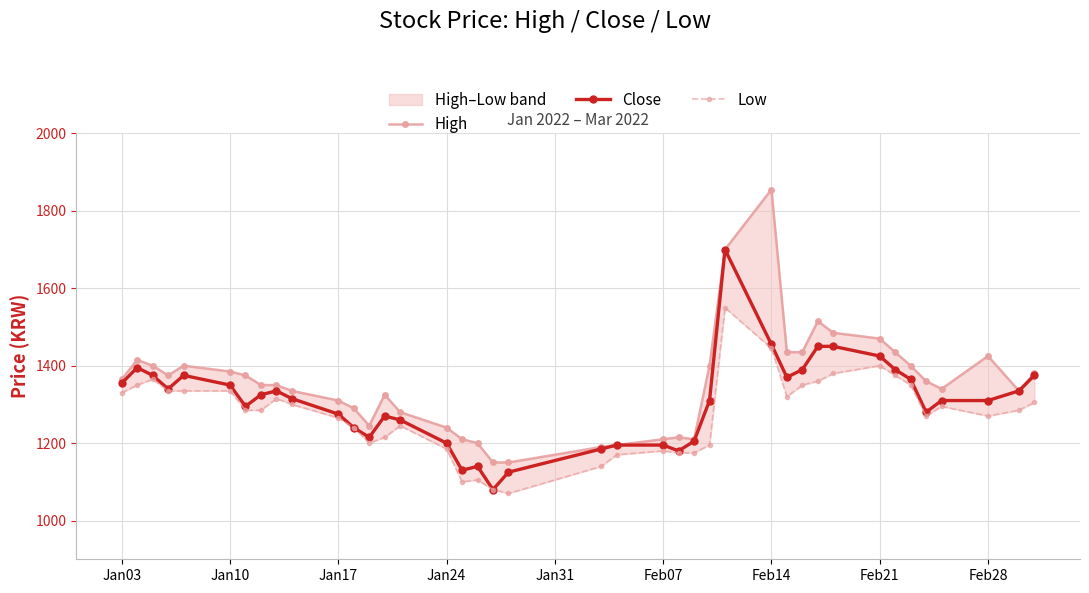

In Close, how many points are lower than both neighbors (excluding endpoints)?

8